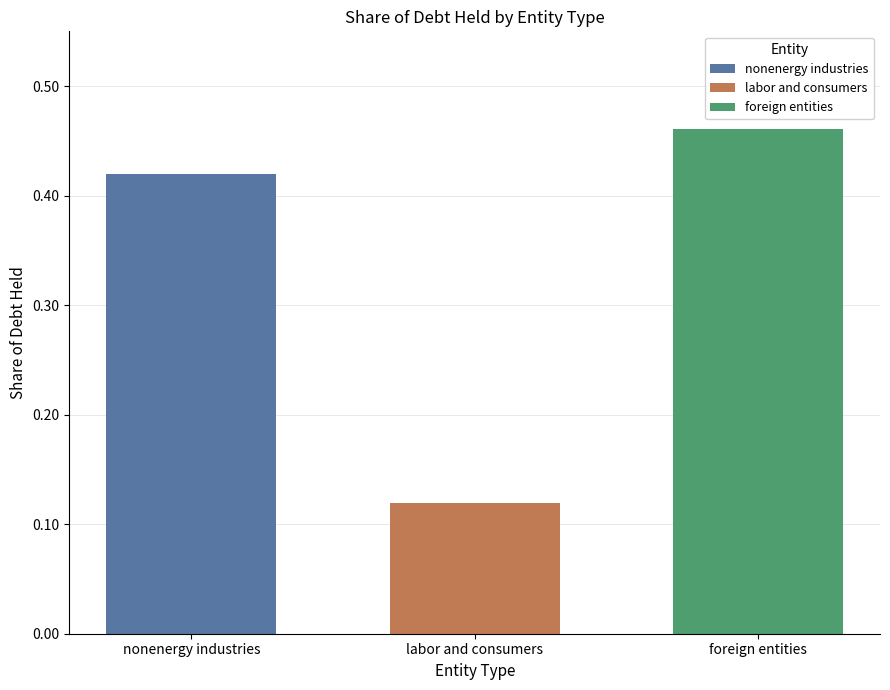

The foreign entities series shows 0.7 at labor and consumers. True or false?

False